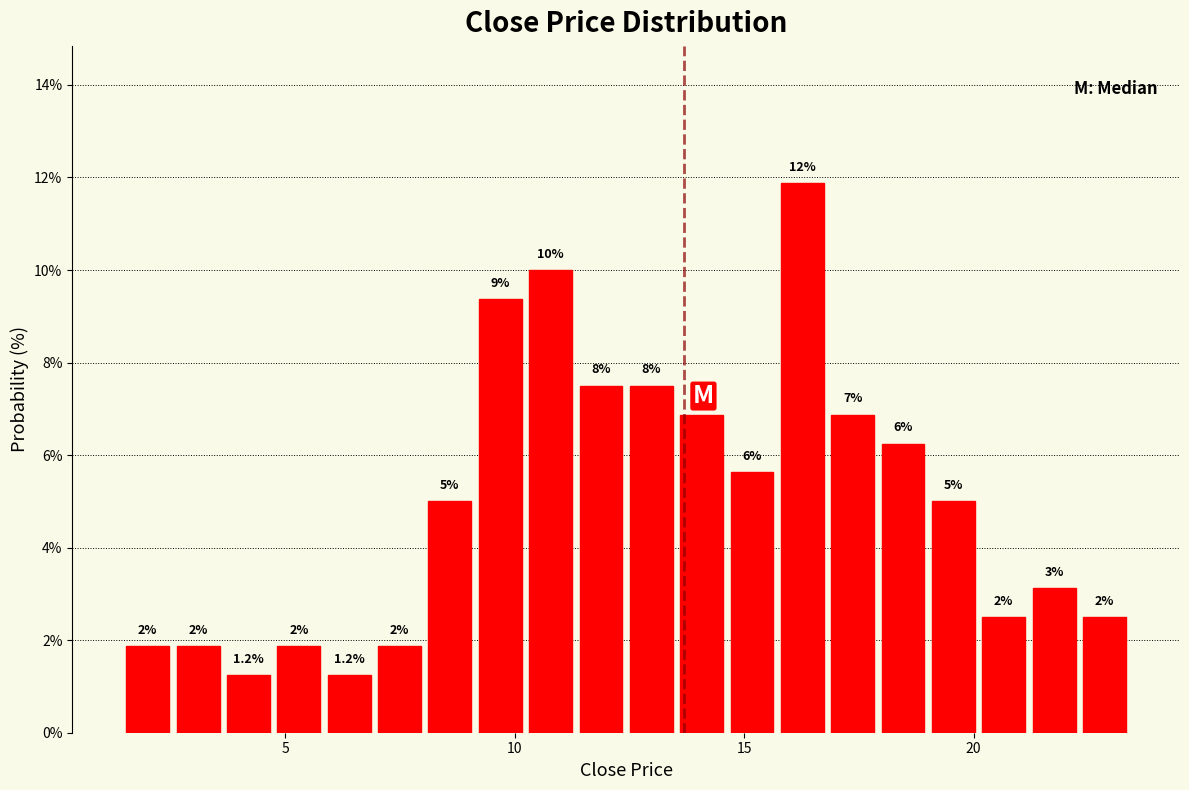

Around what value on the x-axis is the tallest bar? Give the approximate position of its centre, as read against the axis.

16.5